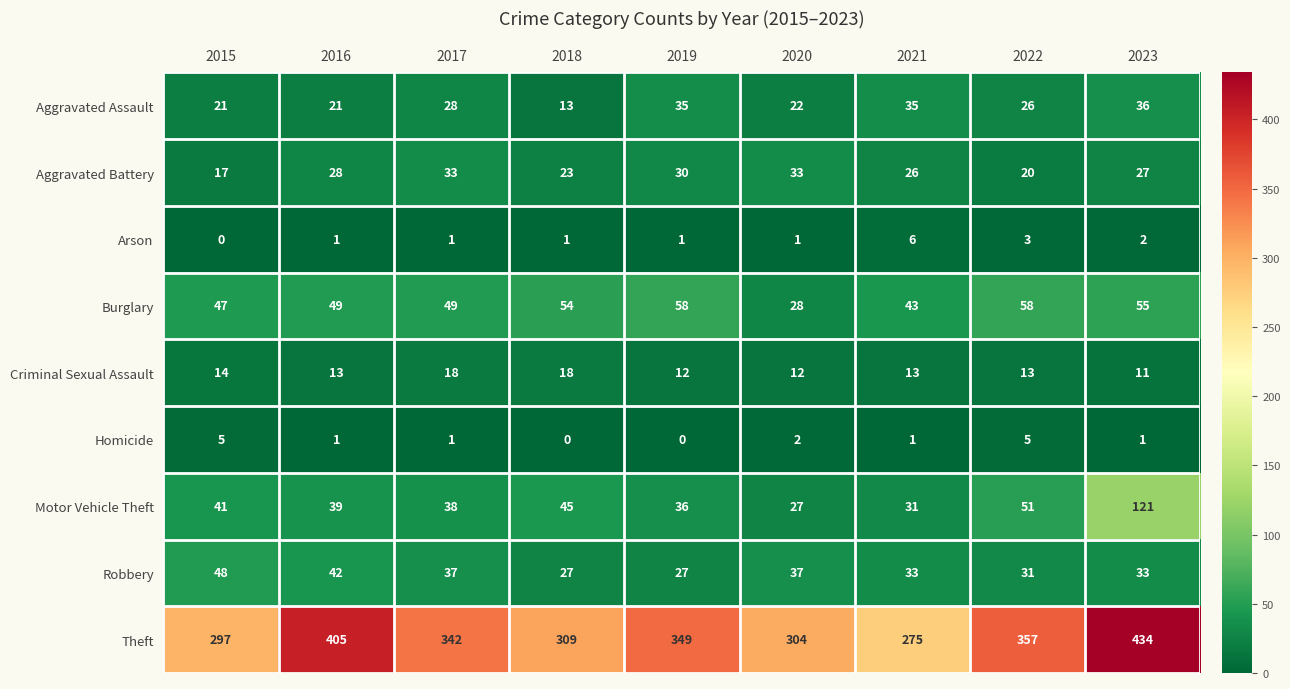

What is the sum of the Homicide values at 2020 and 2022?

7